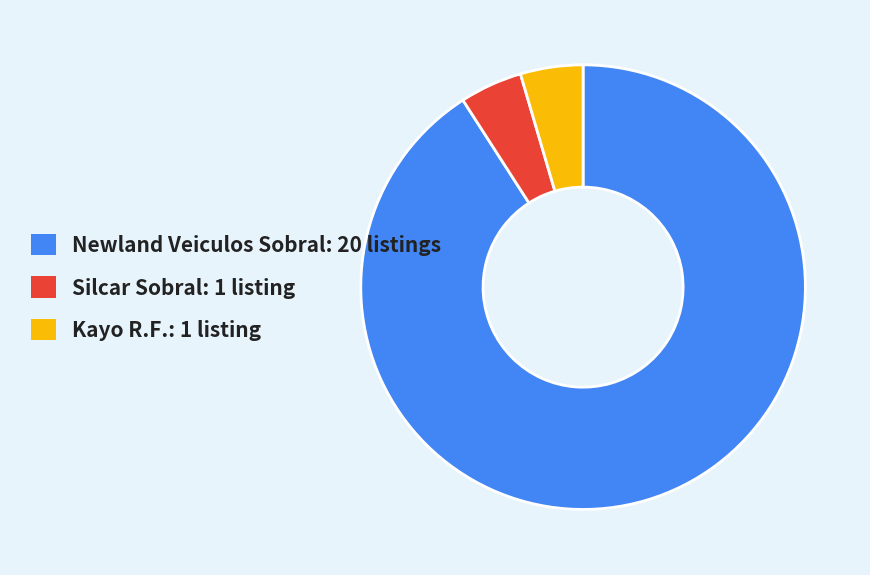

Which has a higher value, Kayo R.F. or Newland Veiculos Sobral?

Newland Veiculos Sobral